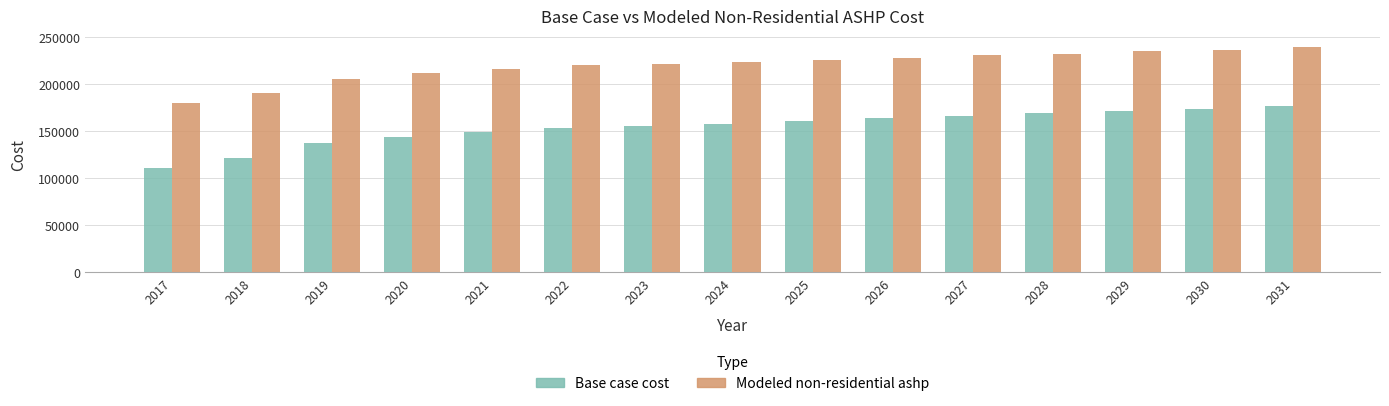

Which category has the highest value across all series?

2031